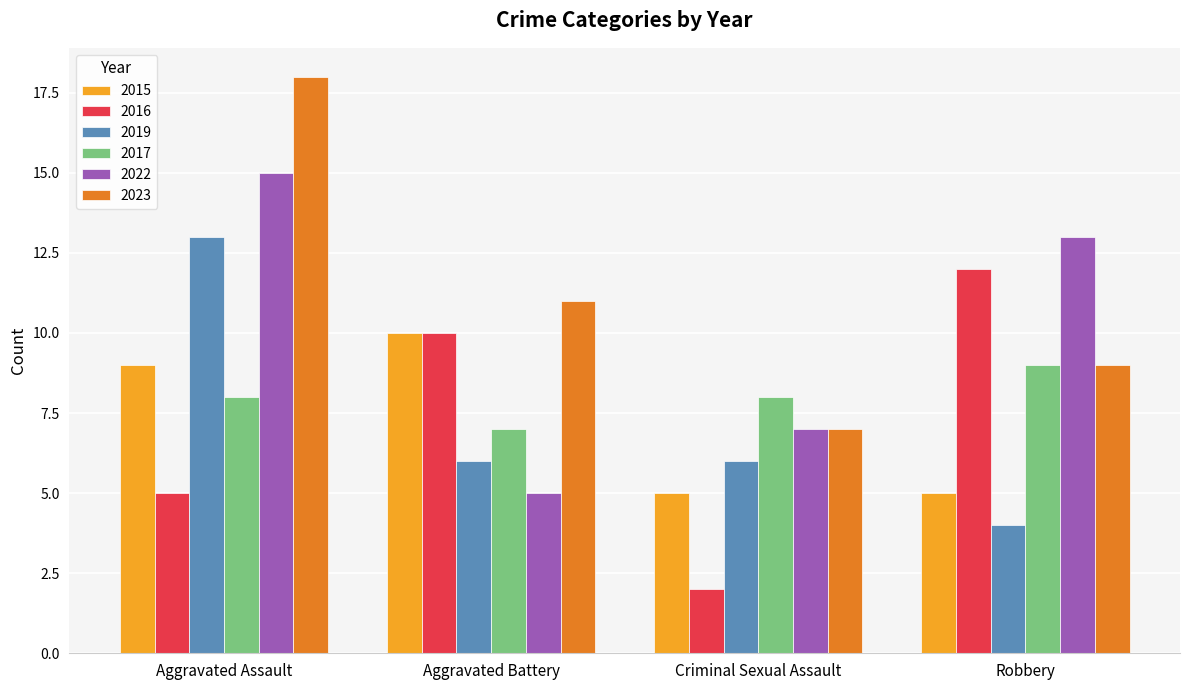

What is the highest value of the 2019 series?

13